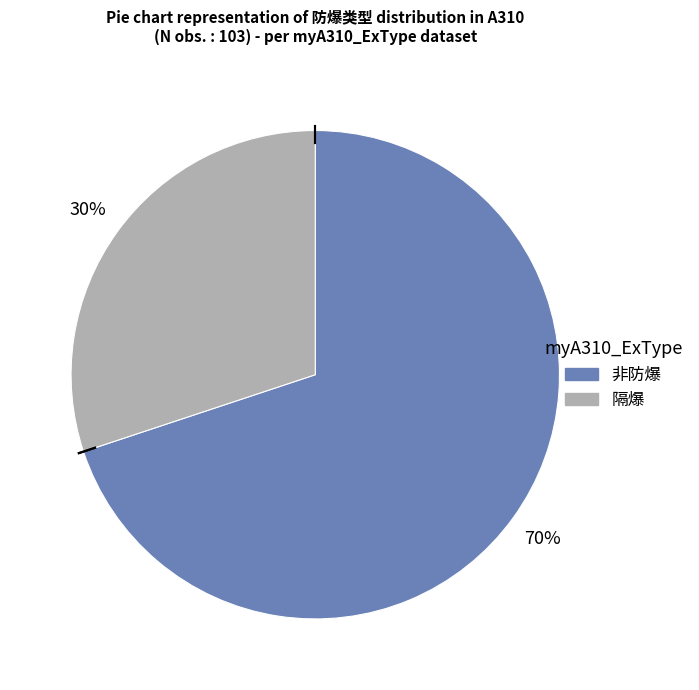

To the nearest percent, what percentage of the pie is 非防爆?

70%